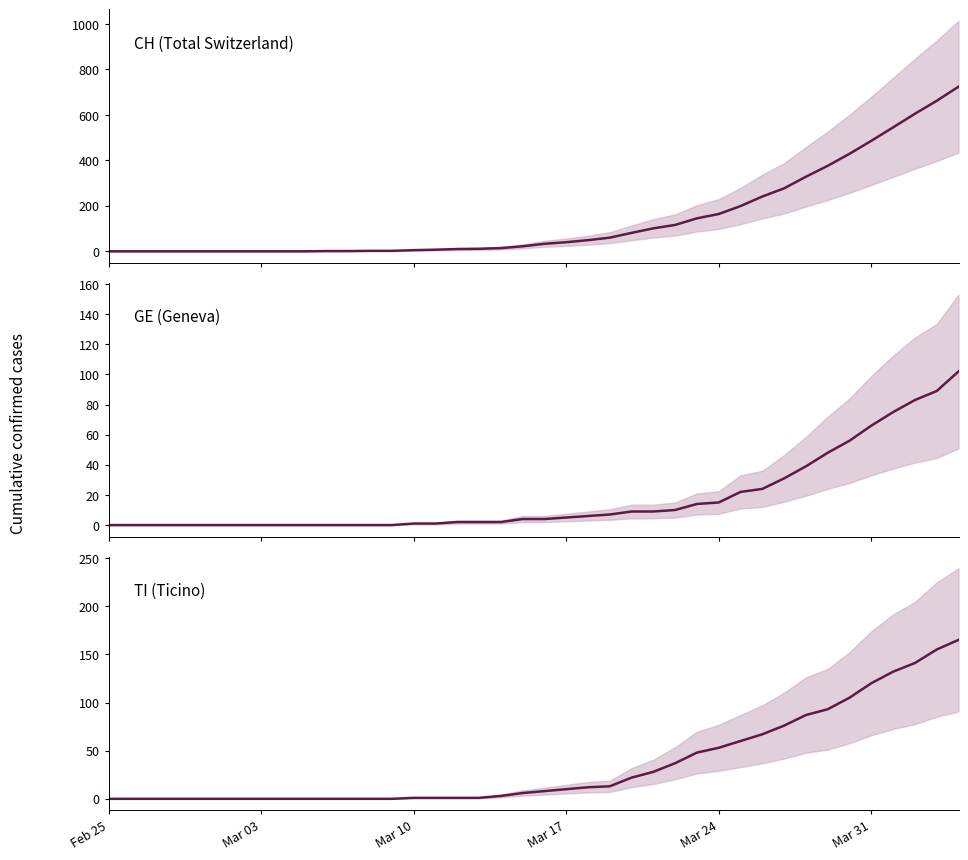

Does the chart display data point markers on the line(s)?

No